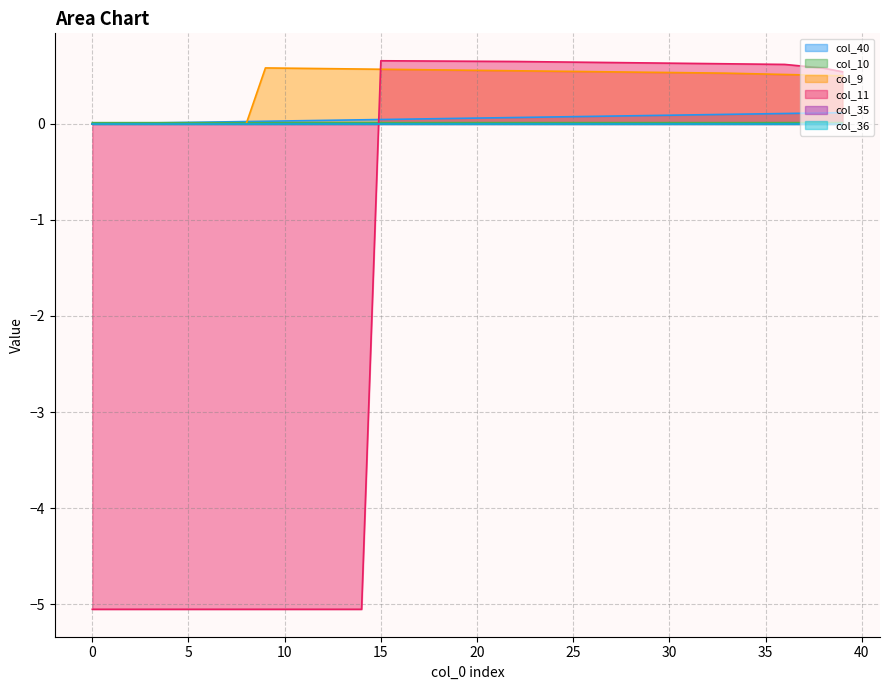

How many lines are shown in the chart?

6